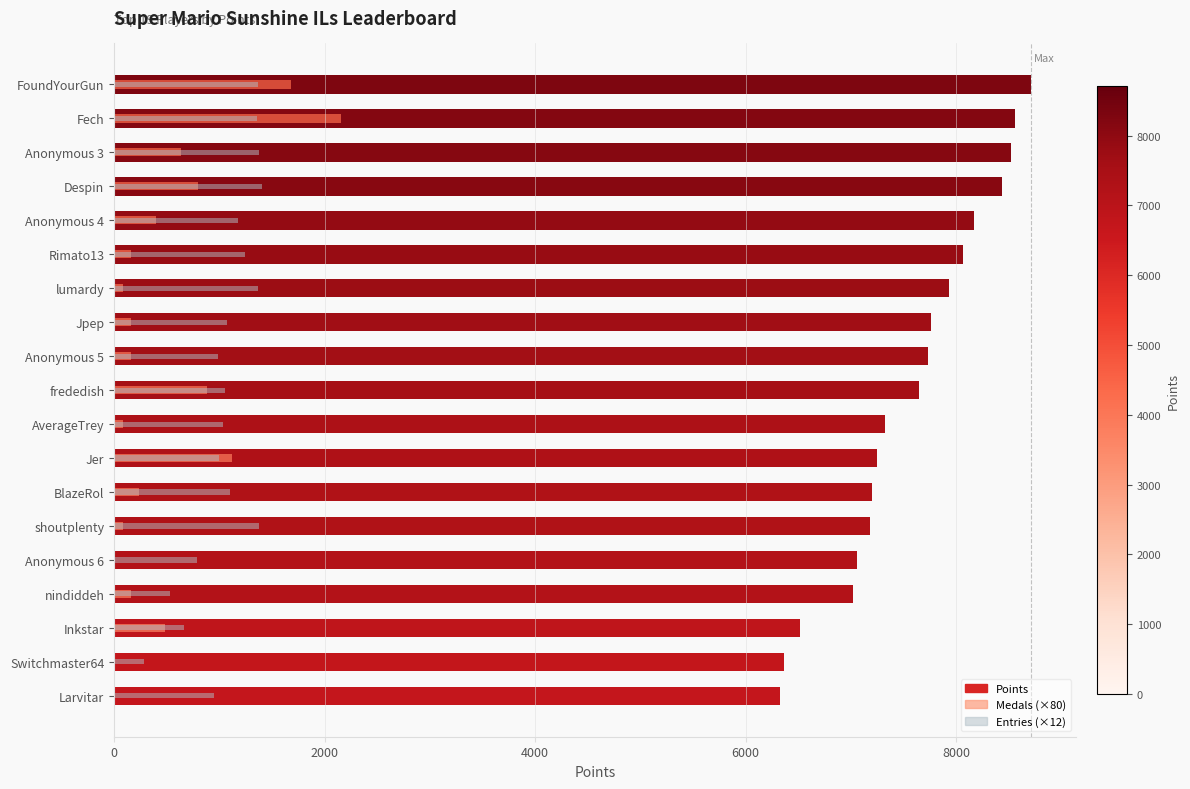

What is the difference between the Entries (×12) values at Anonymous 5 and Jer?

12